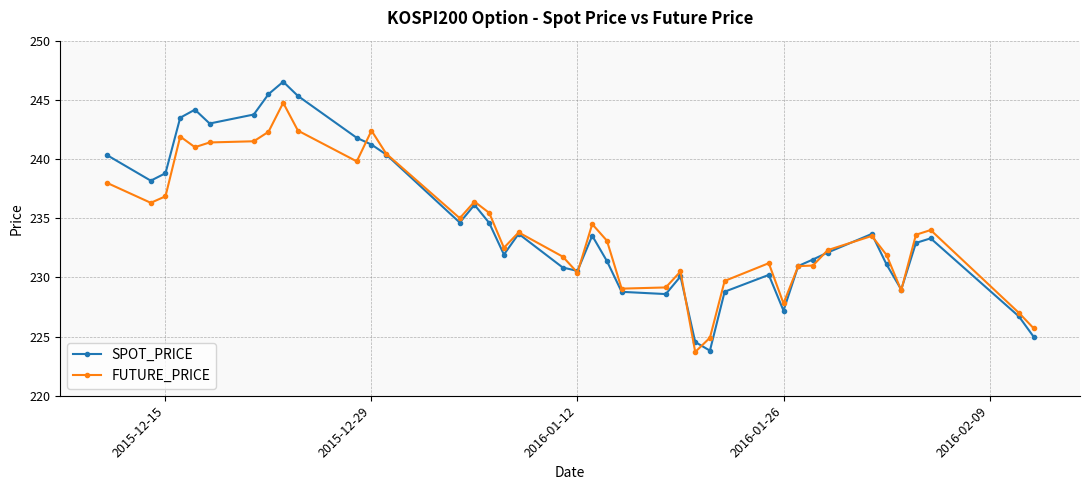

List the series in order of their peak value, lowest first.

FUTURE_PRICE, SPOT_PRICE